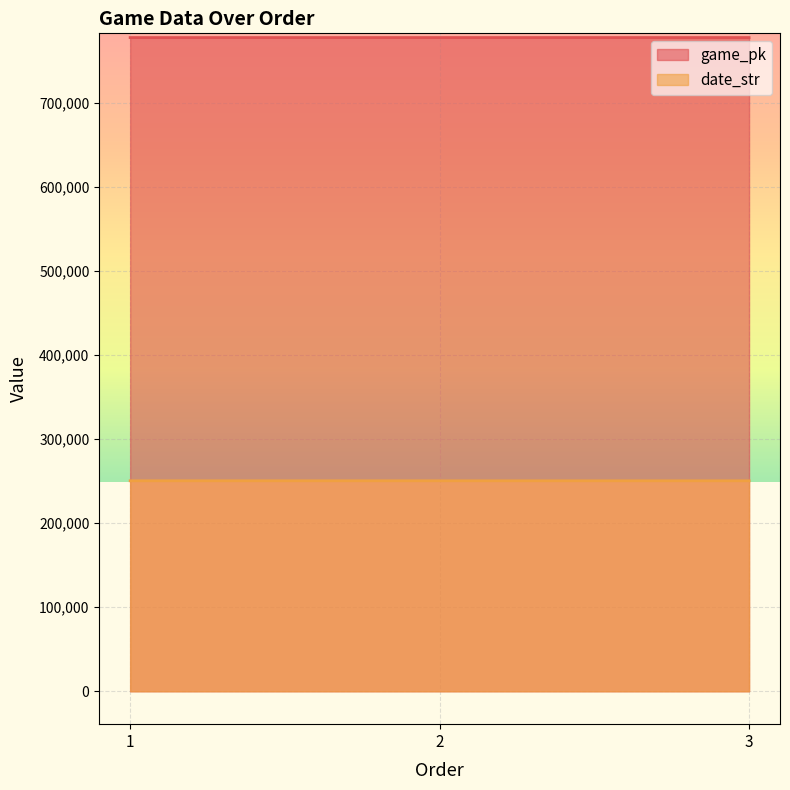

Which has a higher value, 1 or 3?

3